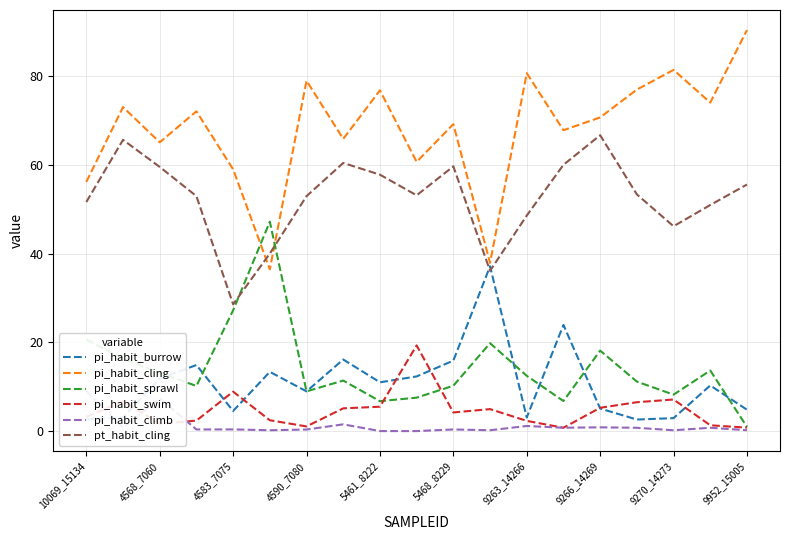

True or false: pi_habit_swim and pt_habit_cling cross at least once.

False